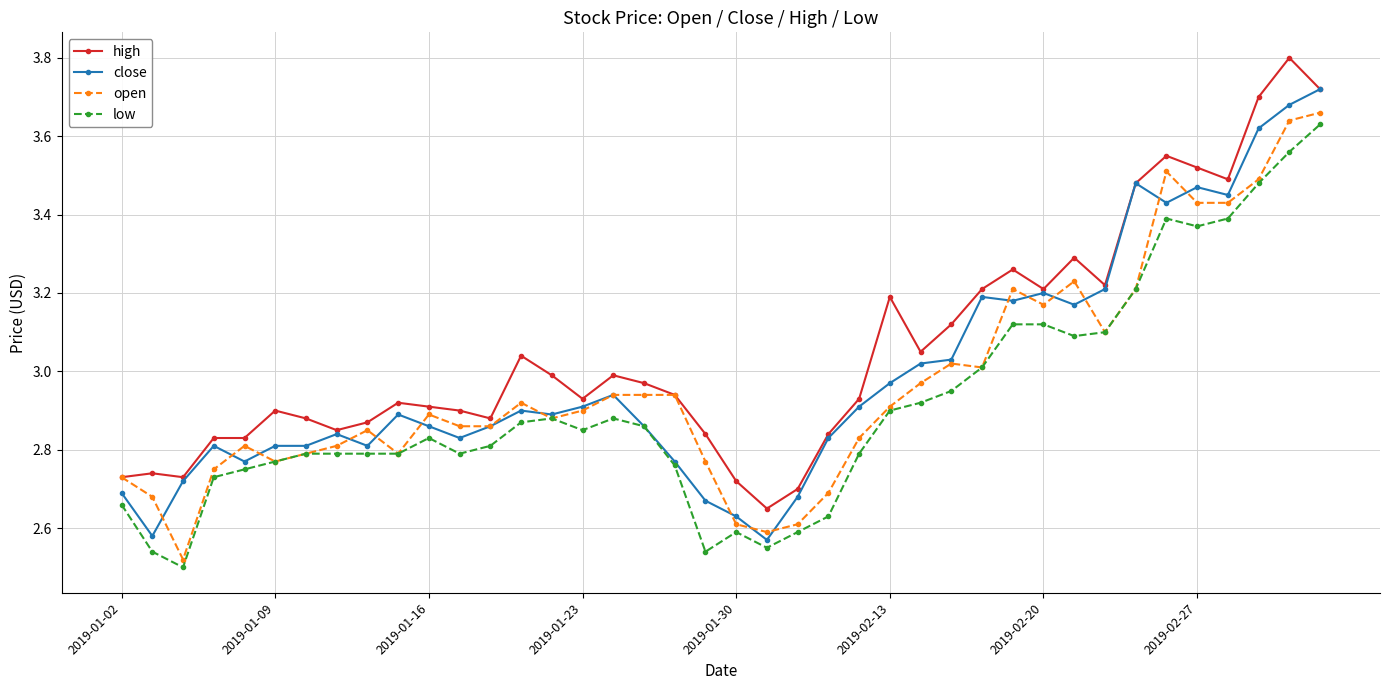

List the series in order of their overall mean, lowest first.

low, open, close, high